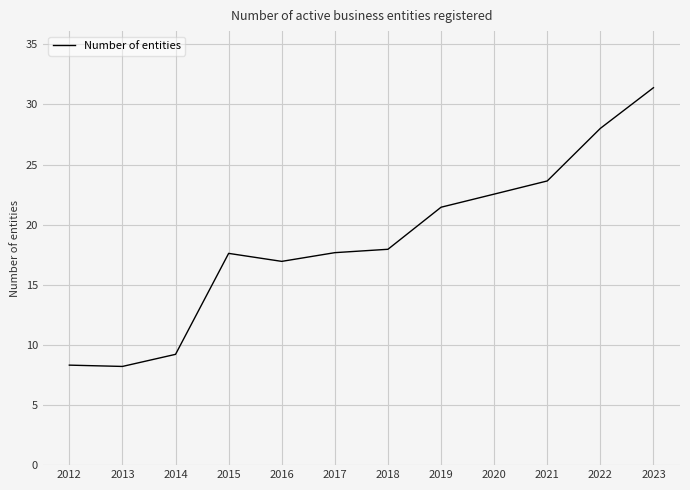

What value does the data have at 2022?

28.0